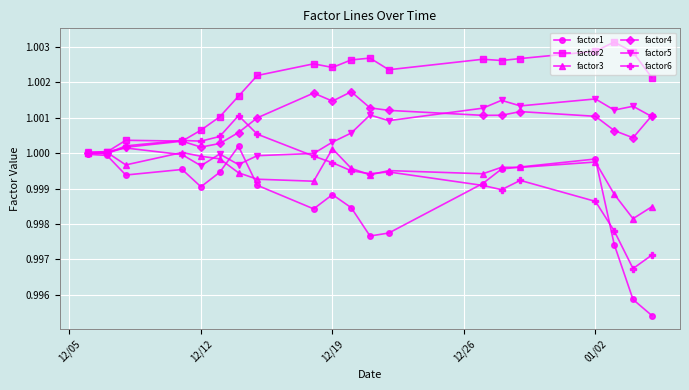

True or false: factor4 has more than 1 interior local peaks.

True